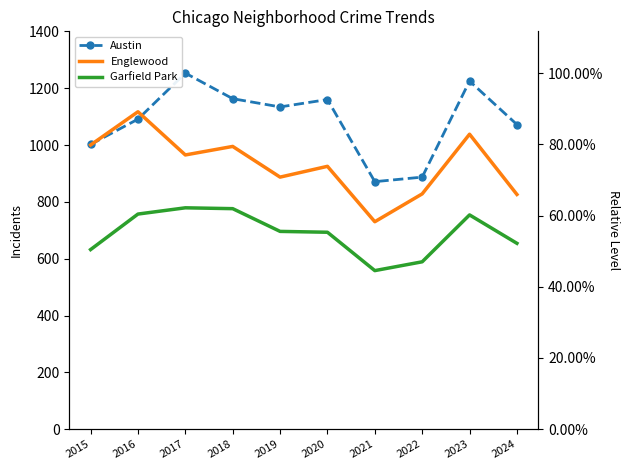

At which category is the sum across all series the highest?

2023